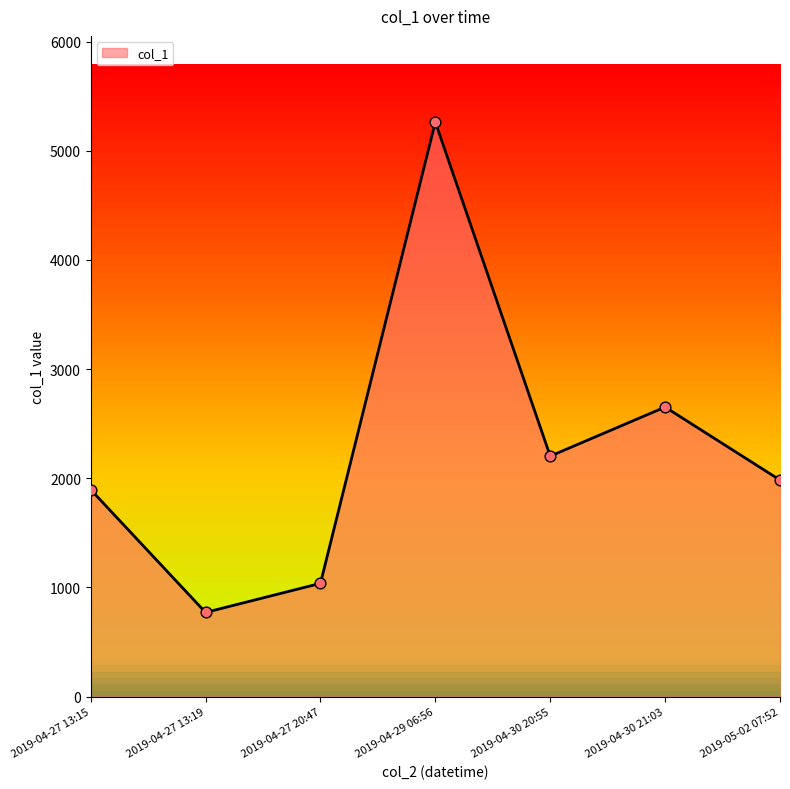

Approximately how many times larger is the value at 2019-04-27 13:15 compared to 2019-04-27 20:47?

1.8